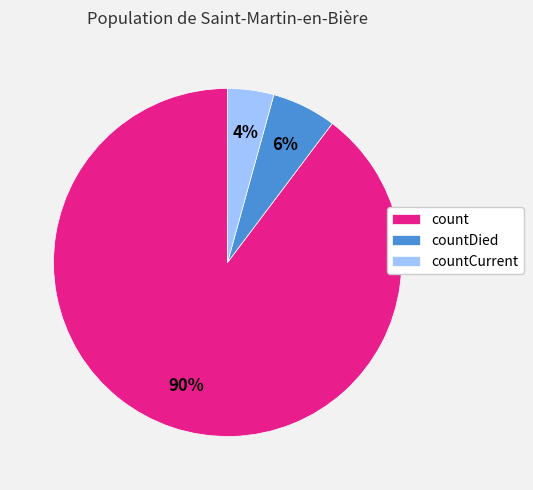

Does any single category account for the majority?

Yes